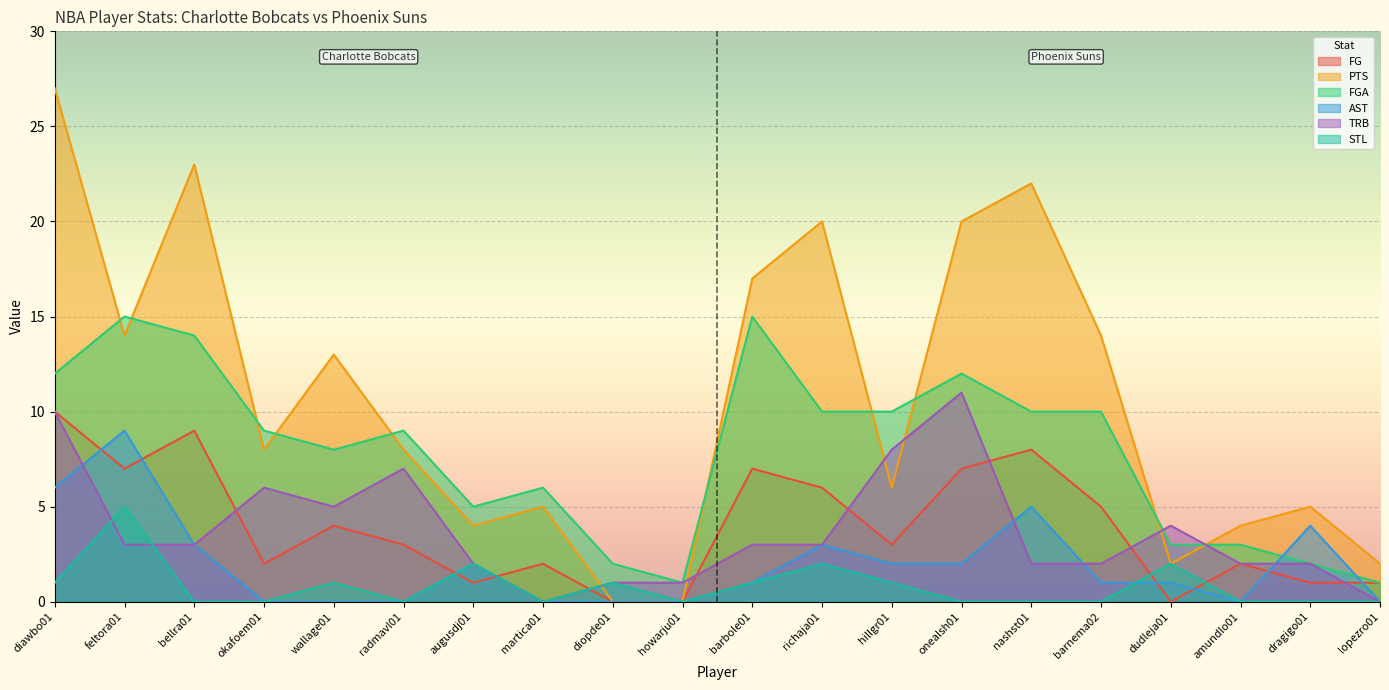

What is the difference between the highest and lowest values at nashst01?

22